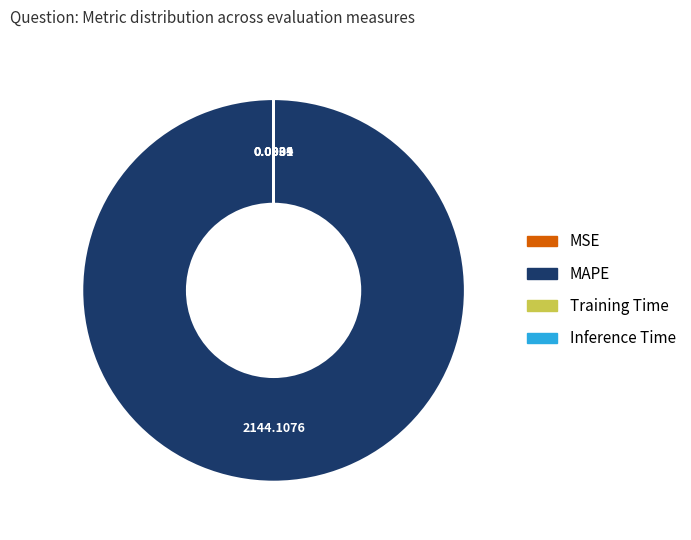

Does any single category account for the majority?

Yes